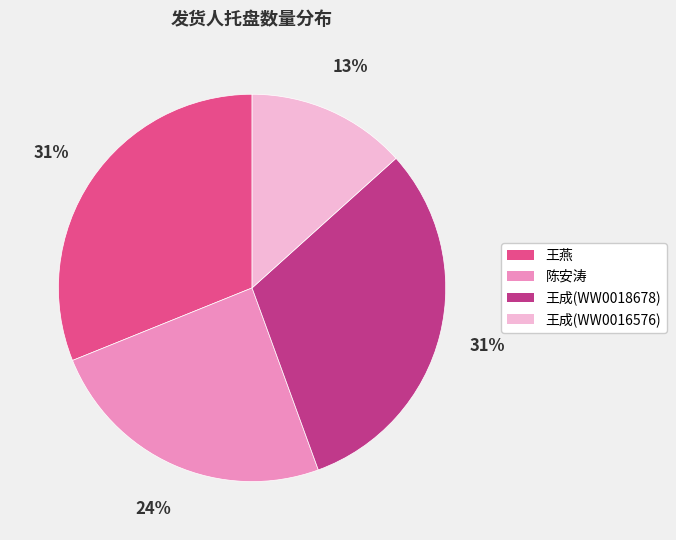

To the nearest percent, what percentage of the pie is 王成(WW0016576)?

13%